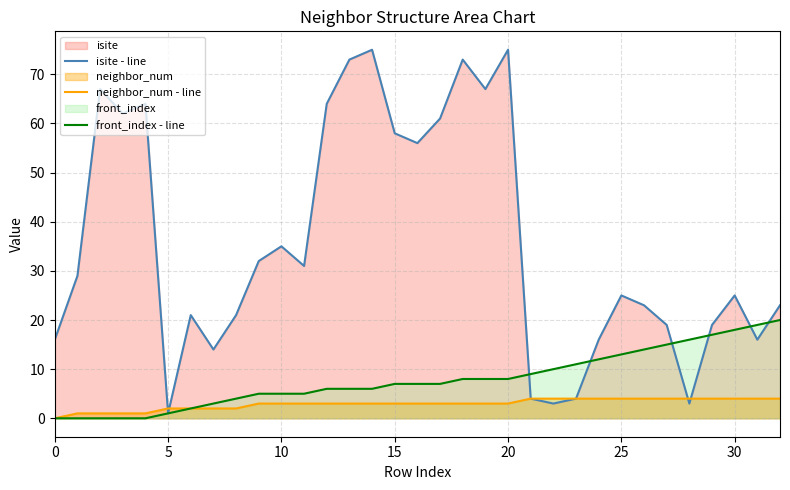

Which series has the largest range (max minus min)?

isite - line